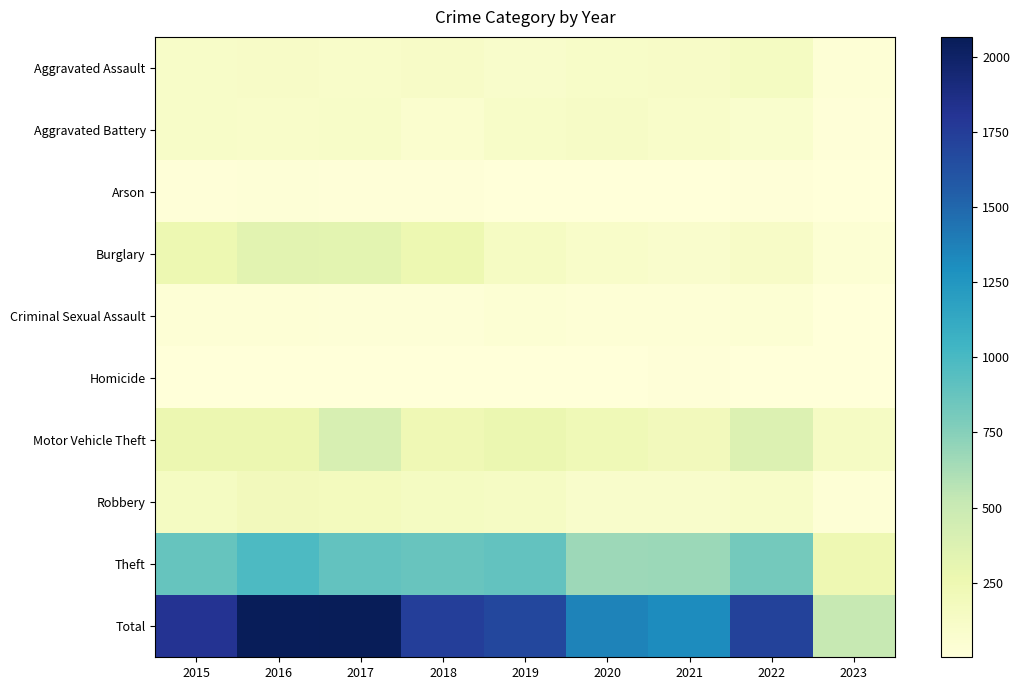

Rank the series at 2020 from lowest to highest value.

Homicide, Arson, Criminal Sexual Assault, Robbery, Burglary, Aggravated Assault, Aggravated Battery, Motor Vehicle Theft, Theft, Total